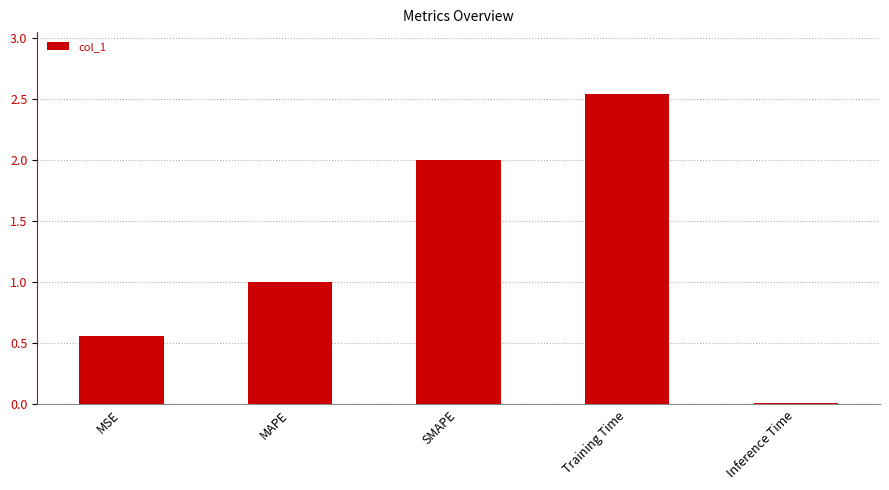

What is the sum of the values at Training Time and MSE?

3.1